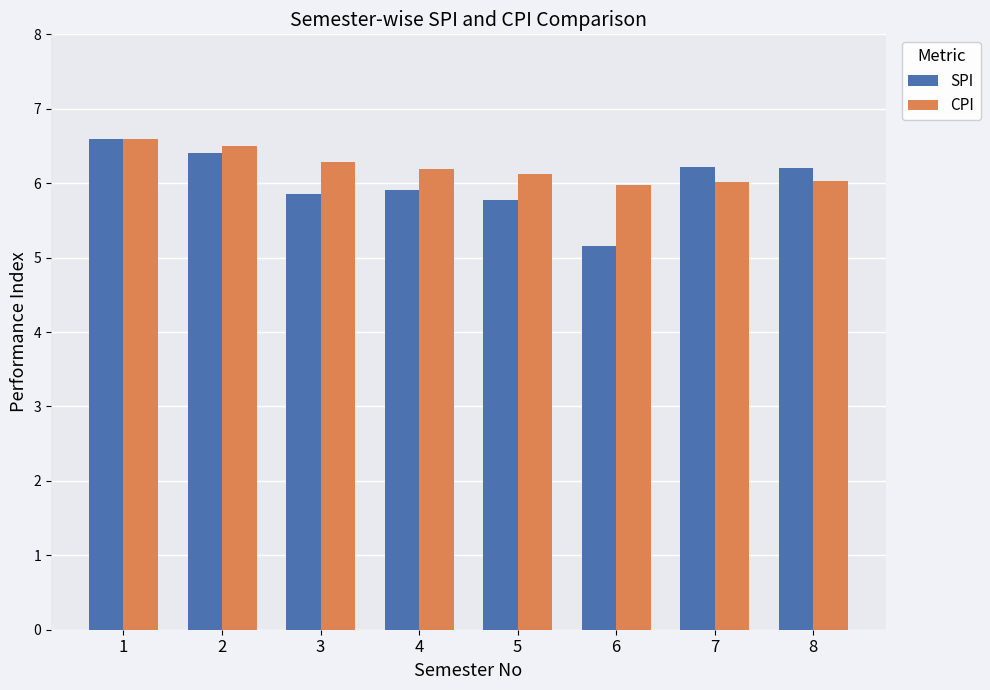

How many distinct data groups are displayed?

2